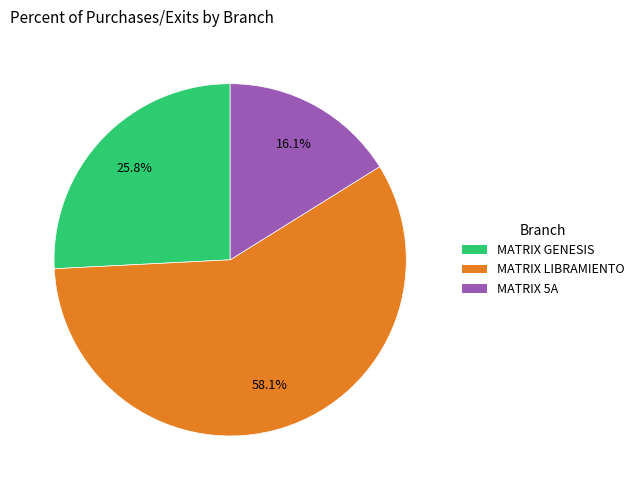

What percentage is NOT represented by MATRIX 5A?

83.9%